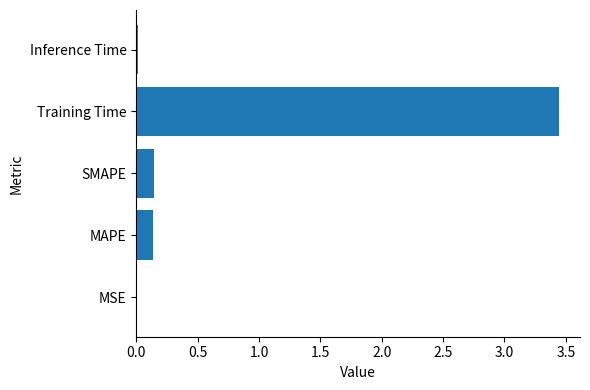

Between MAPE and MSE, which is larger?

MAPE